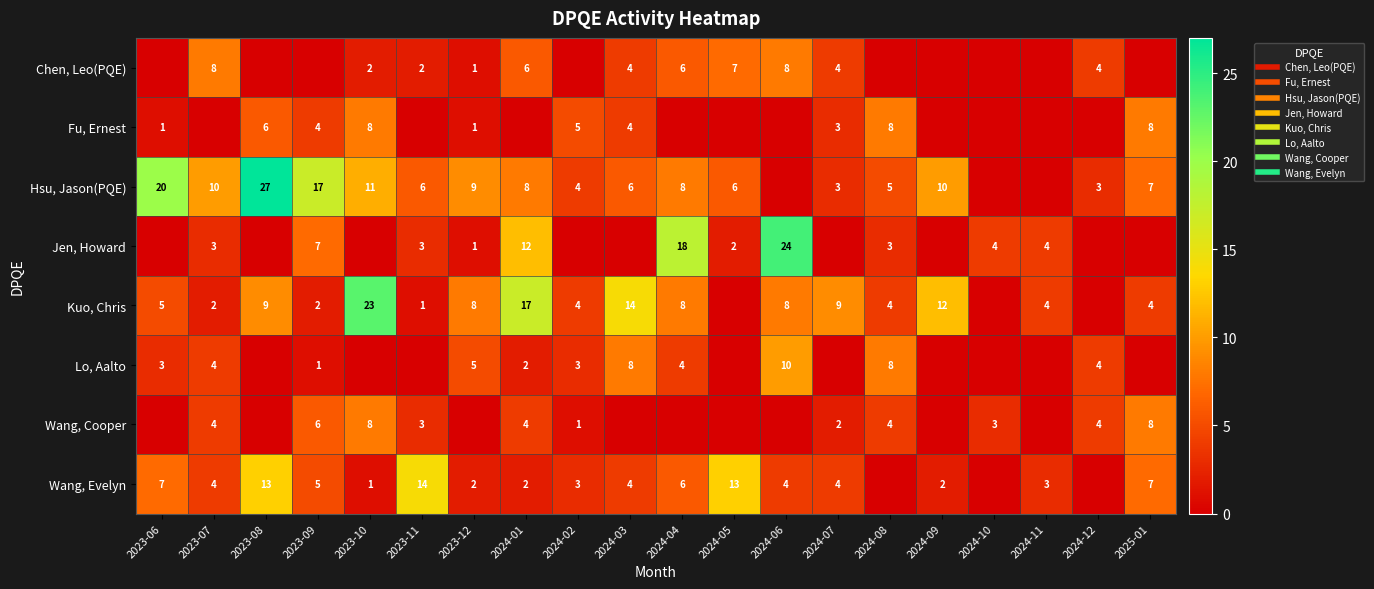

Which category has the highest value in the Fu, Ernest series?

2023-10